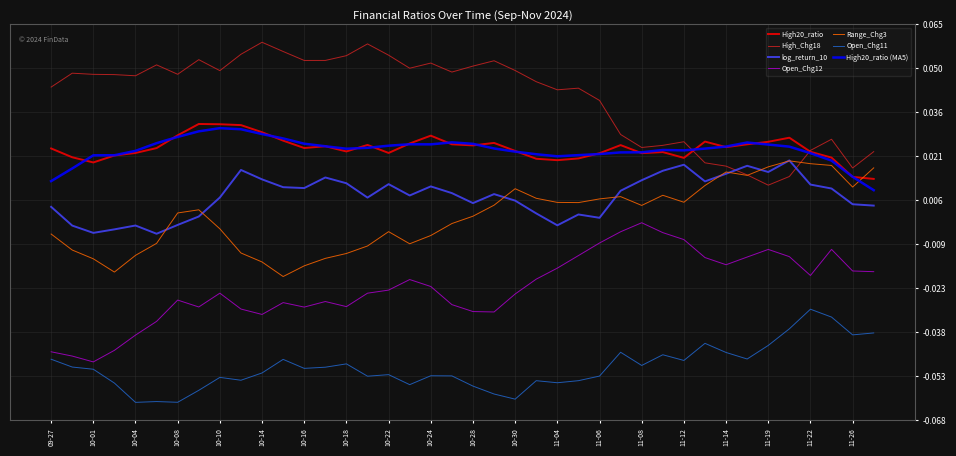

True or false: High20_ratio (MA5) and Open_Chg12 cross at least once.

False